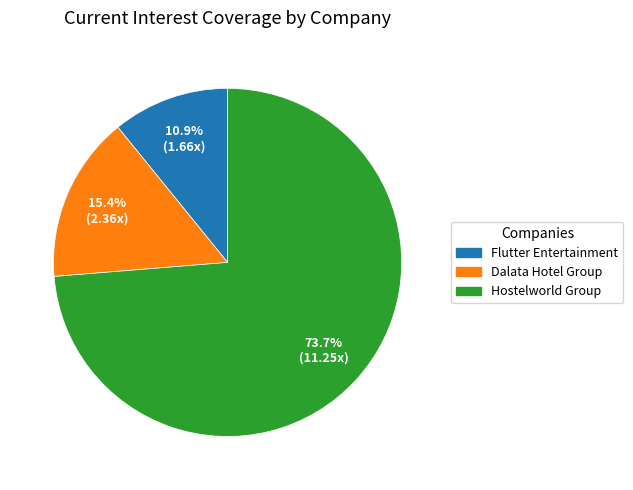

Is there any slice that represents more than half of the pie?

Yes